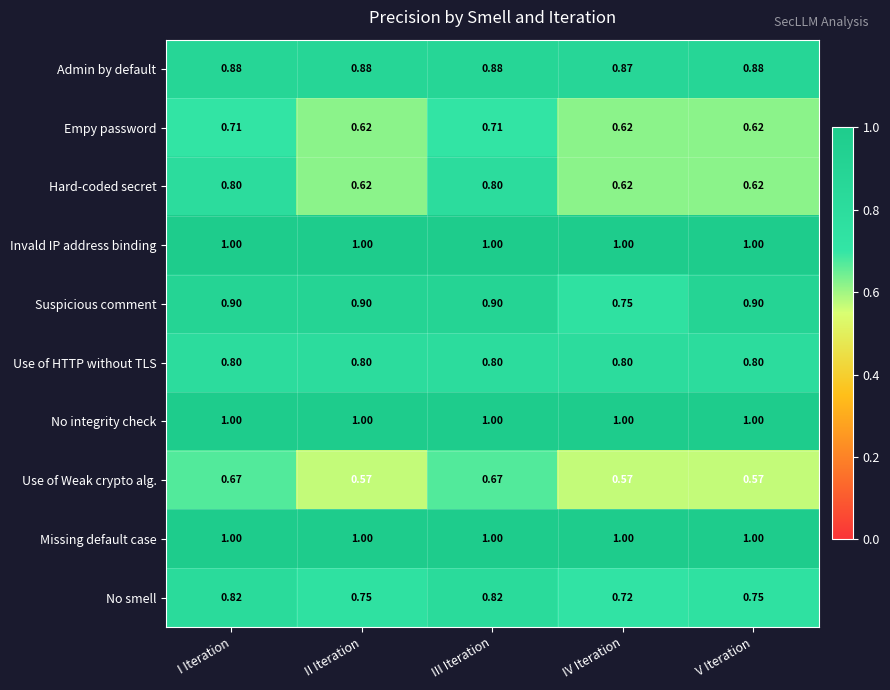

Is the value of Suspicious comment at V Iteration greater than the value of No smell at V Iteration?

Yes